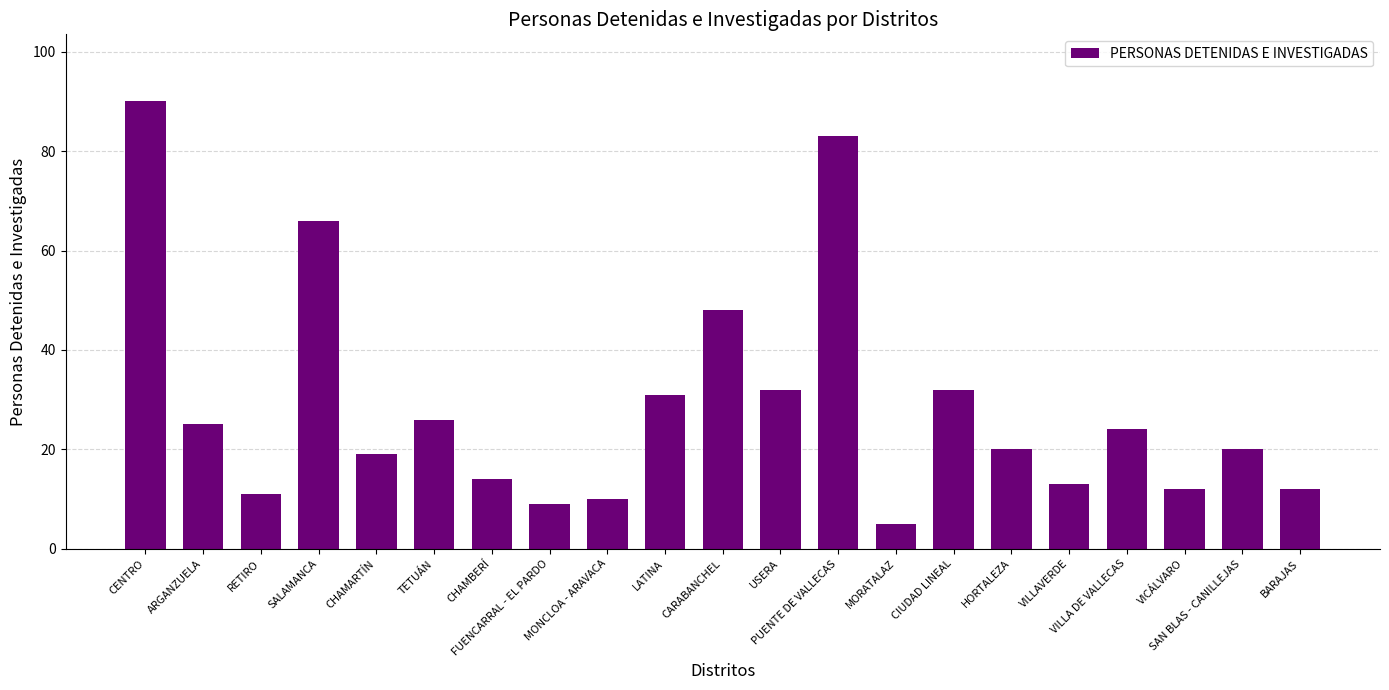

Reading left to right, extract all data points from this chart.

90	25	11	66	19	26	14	9	10	31	48	32	83	5	32	20	13	24	12	20	12